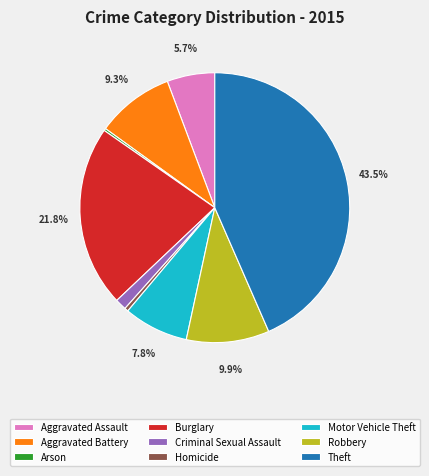

Do Homicide and Motor Vehicle Theft together represent more than half of the pie?

No